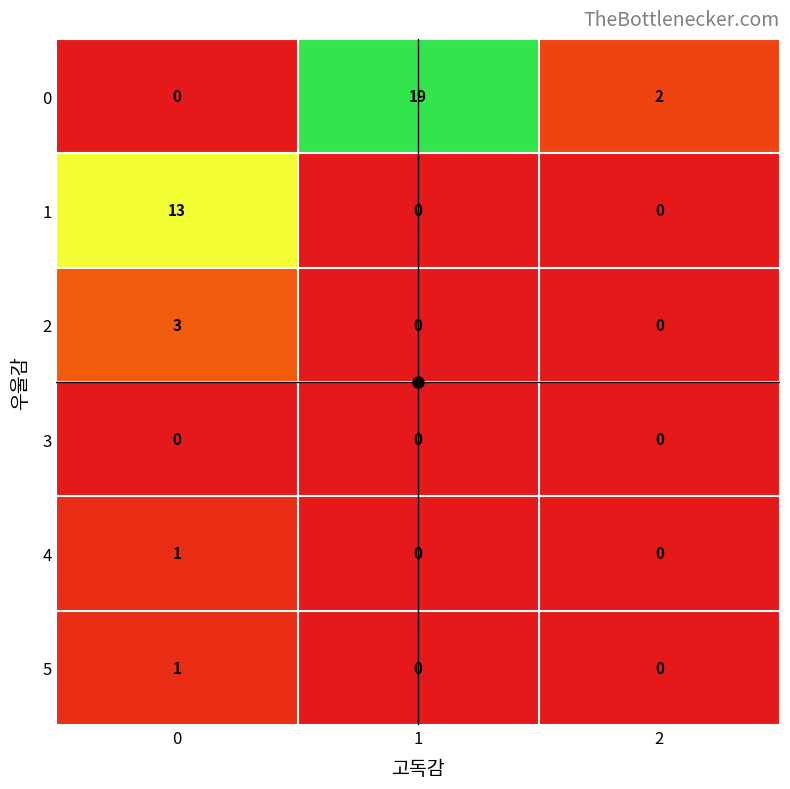

What is the spread (max minus min) of values at 0?

13